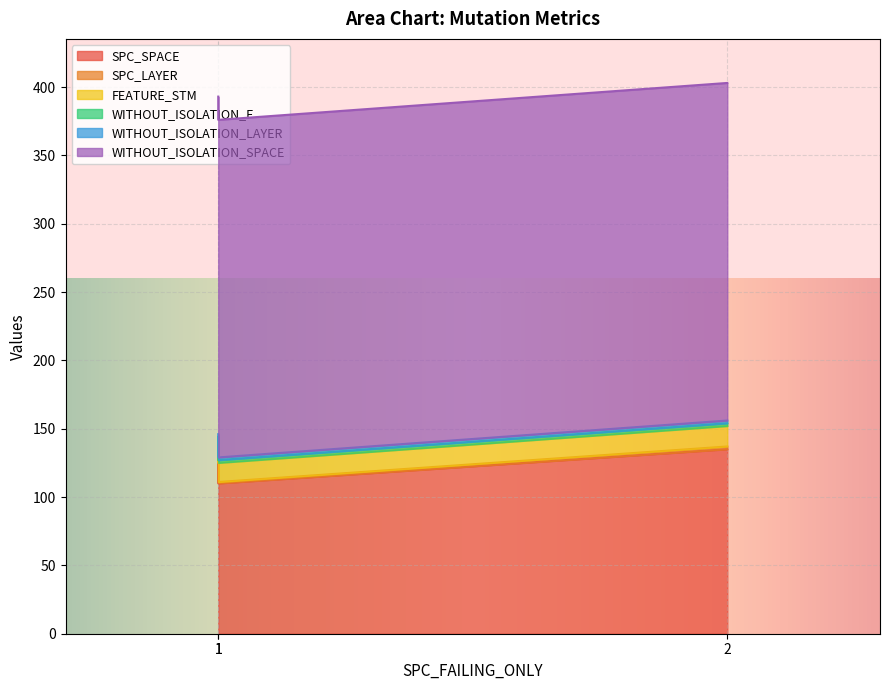

Is the value of WITHOUT_ISOLATION_SPACE at 1 greater than the value of WITHOUT_ISOLATION_F at 1?

Yes